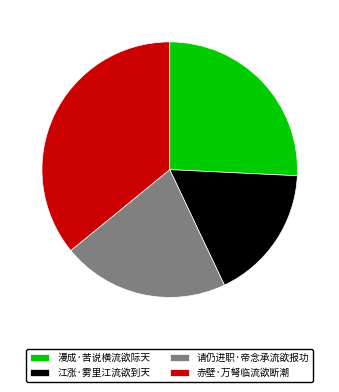

Is it true that 漫成·苦说横流欲际天 is 26% of the pie?

True